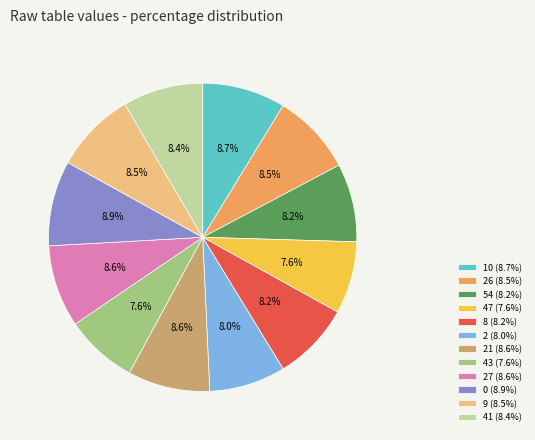

Does any single category account for the majority?

No